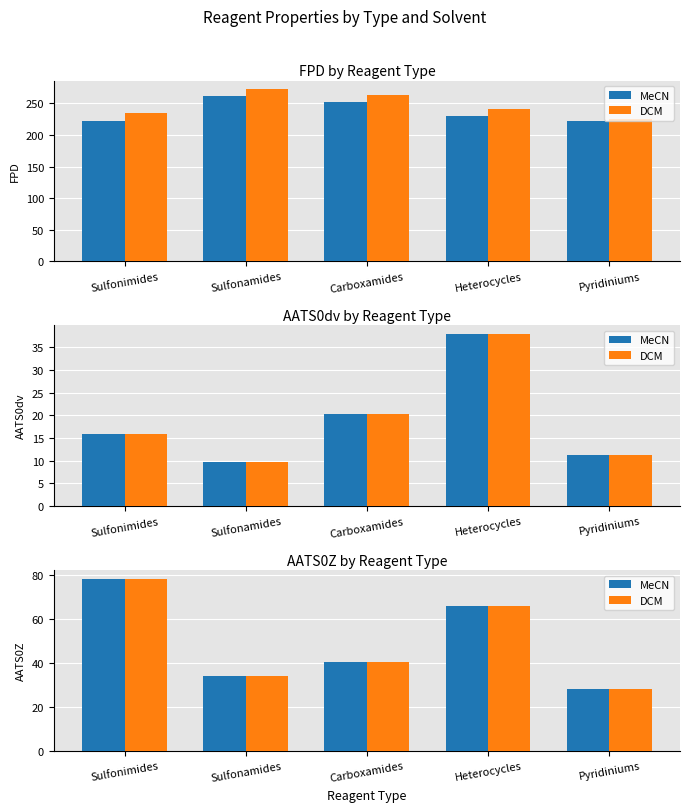

Rank the categories by MeCN value from lowest to highest.

Pyridiniums, Sulfonamides, Carboxamides, Heterocycles, Sulfonimides